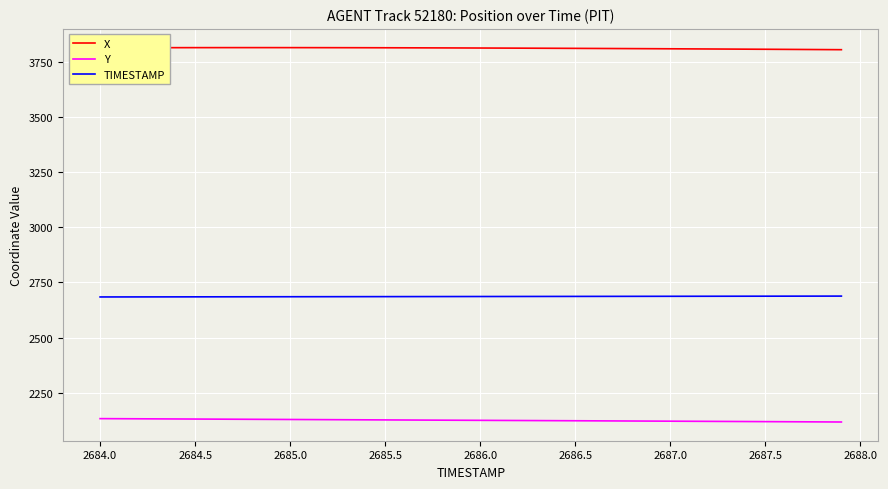

Which series has the largest total across all categories?

X